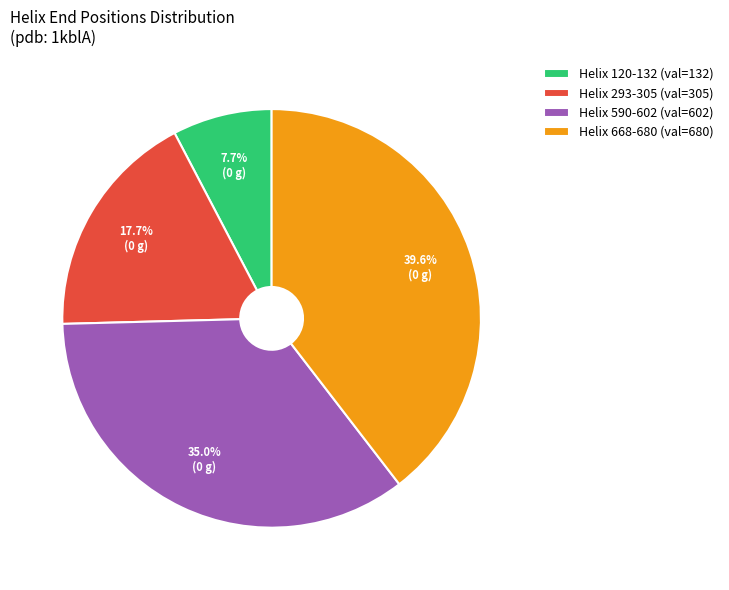

What is the smallest slice in the pie chart?

Helix 120-132